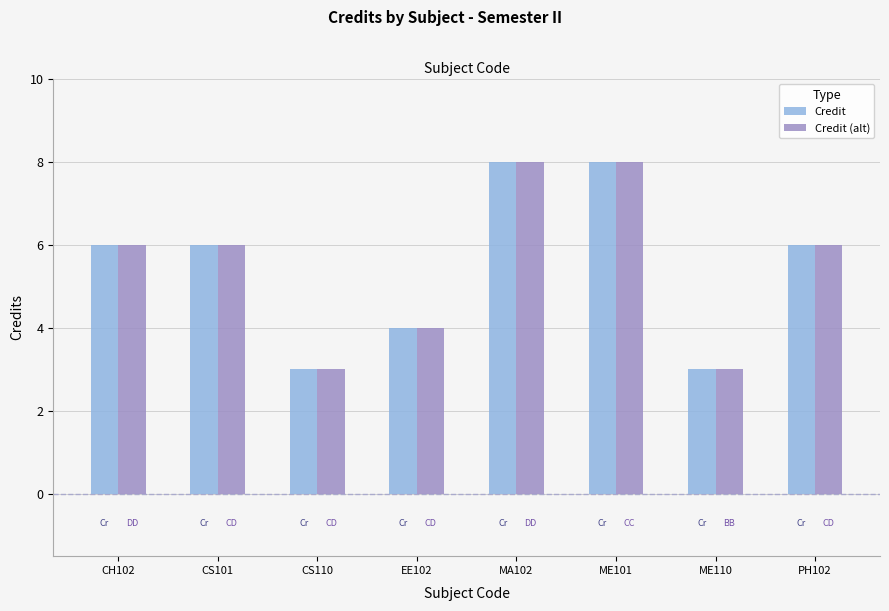

What is the maximum value shown in the chart?

8